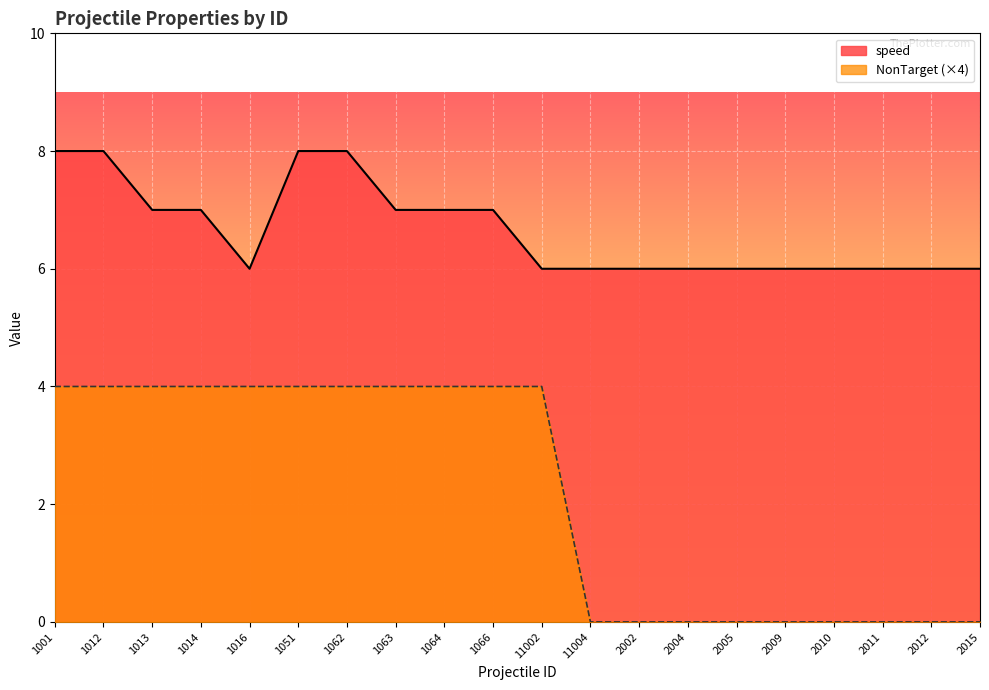

True or false: speed and NonTarget intersect in this chart.

False